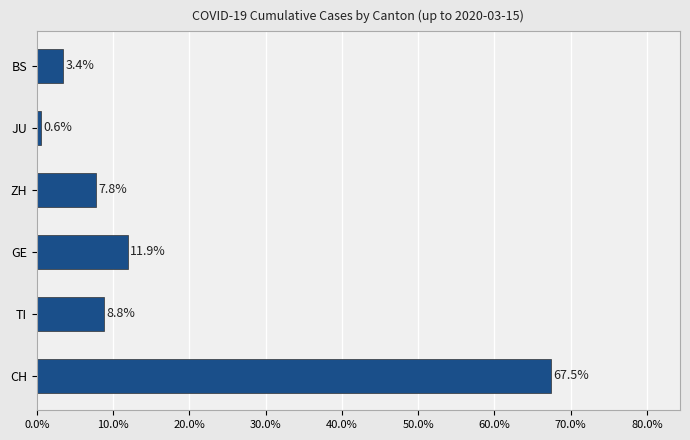

What is the average value?

16.7